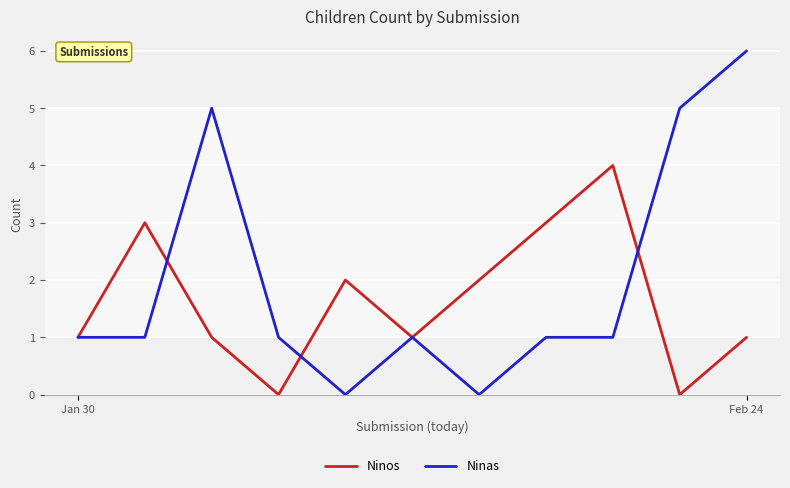

Which series has the largest total across all categories?

Ninas